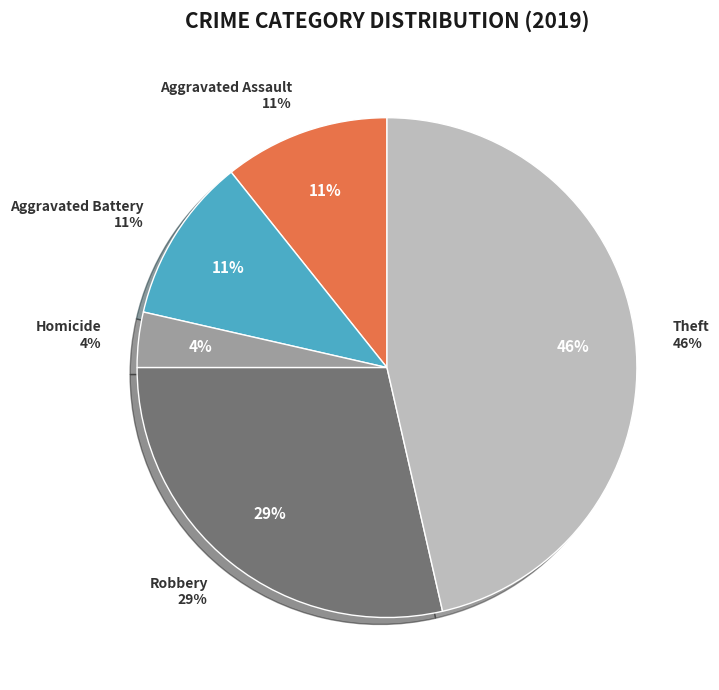

Combined, what portion of the pie is Theft and Aggravated Assault?

57.1%